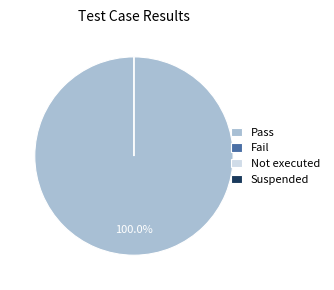

Which slice is the largest?

Pass